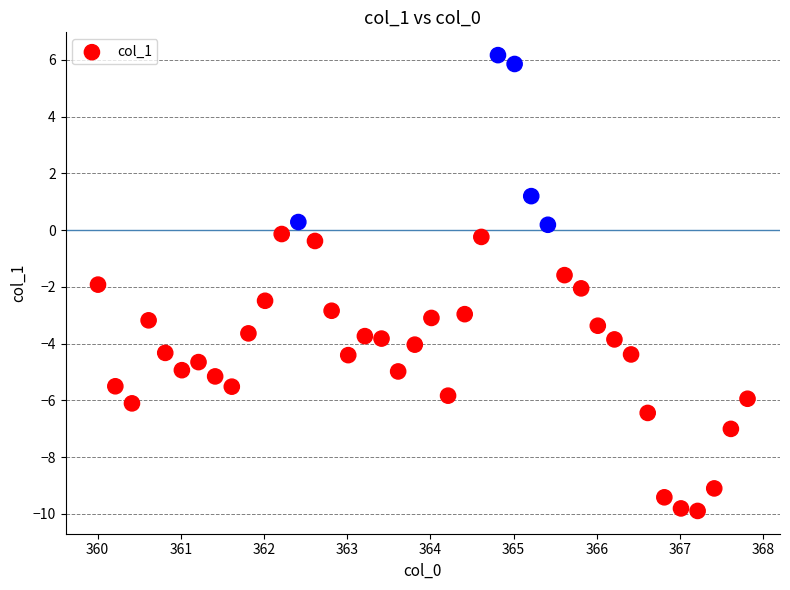

What is the range of X values (max minus min)?

7.8